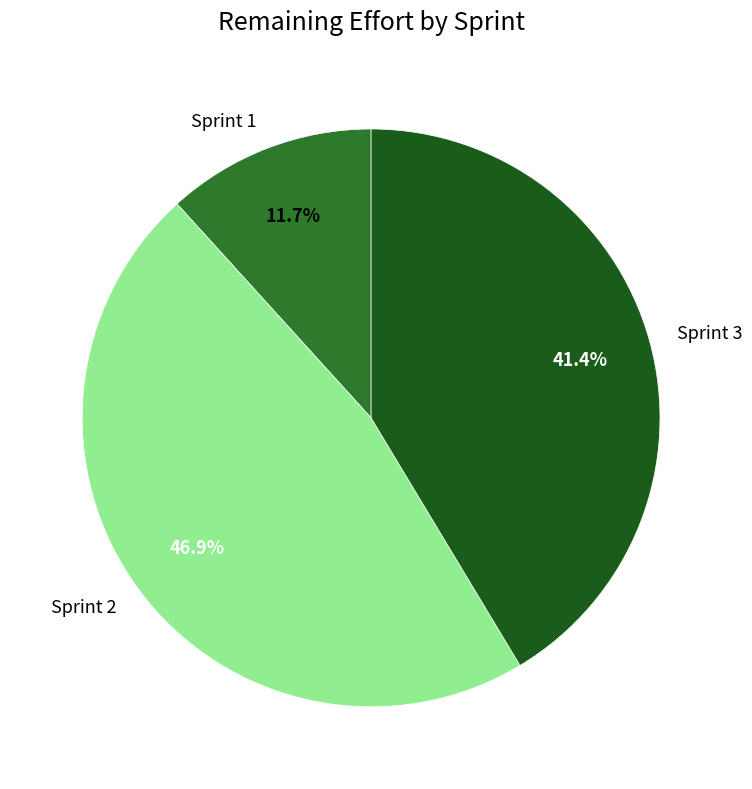

Rank the categories by value from highest to lowest.

Sprint 2, Sprint 3, Sprint 1